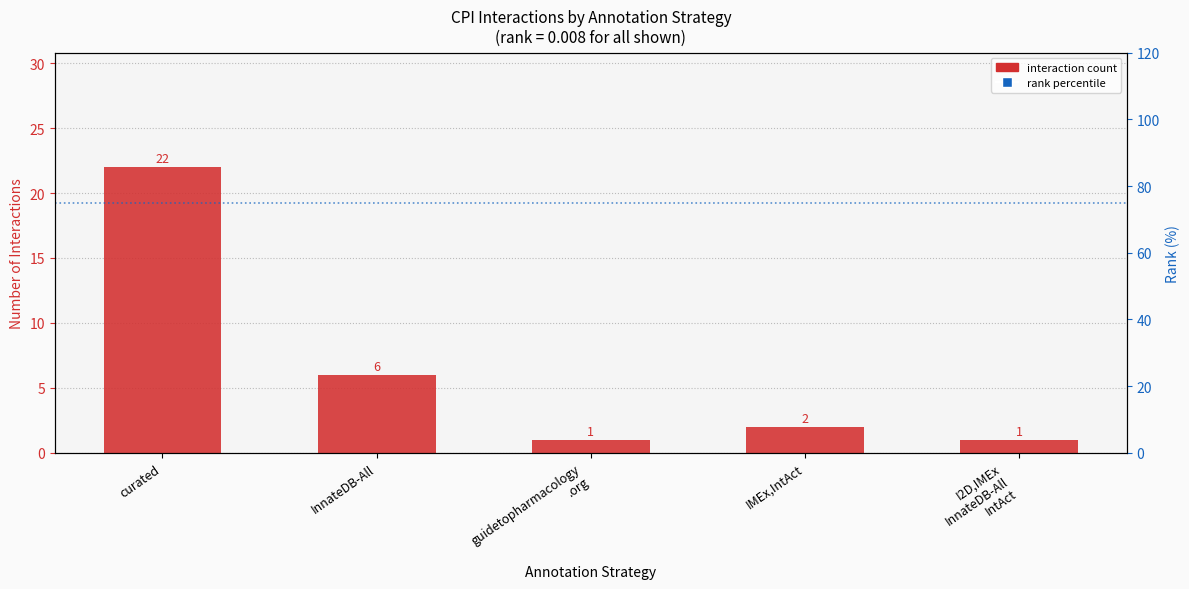

List the labels in order of value, smallest first.

guidetopharmacology
.org, I2D,IMEx
InnateDB-All
IntAct, IMEx,IntAct, InnateDB-All, curated